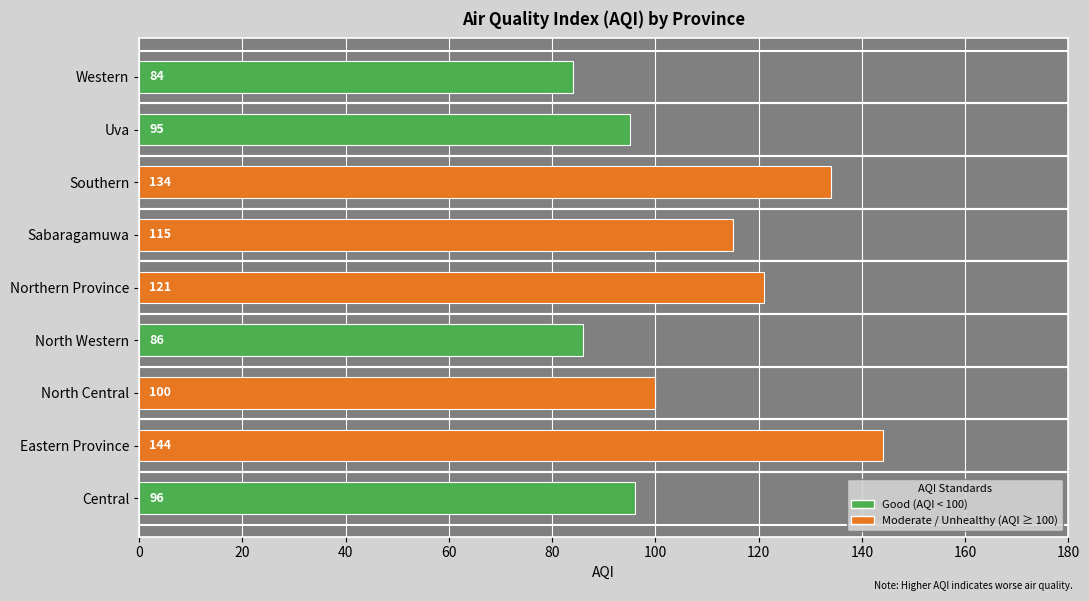

What is the change in value from Northern Province to Western?

-37